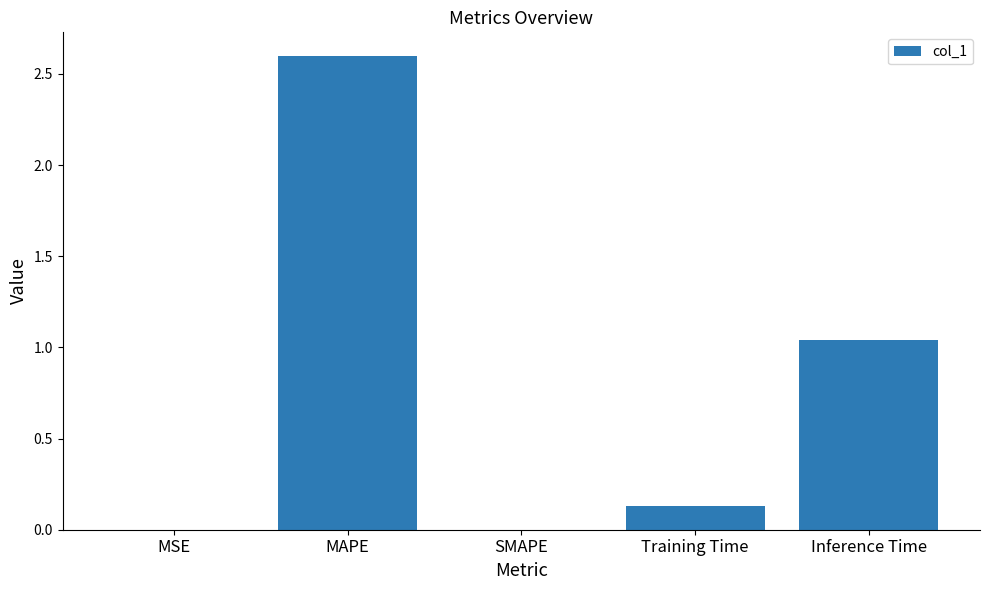

What is the average value?

0.8